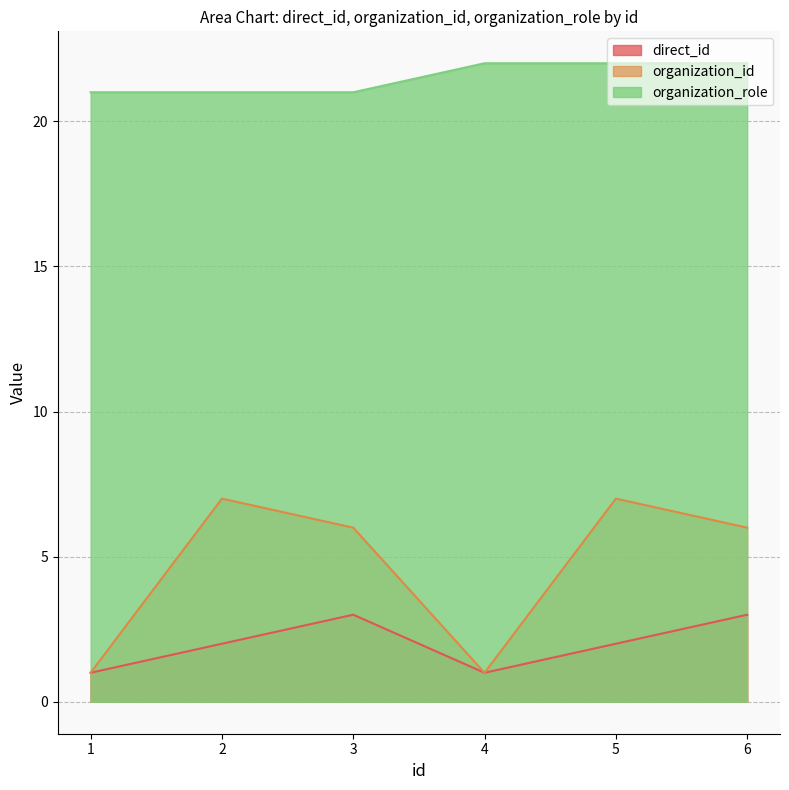

How many lines are shown in the chart?

3